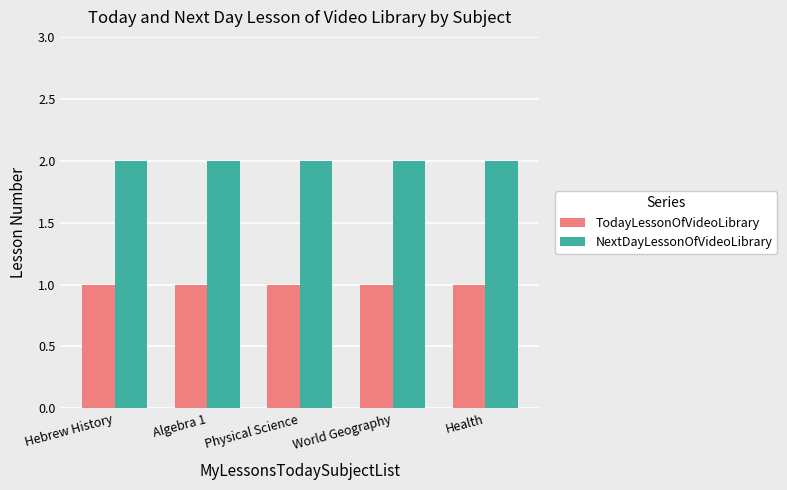

The NextDayLessonOfVideoLibrary series shows 2 at Hebrew History. True or false?

True